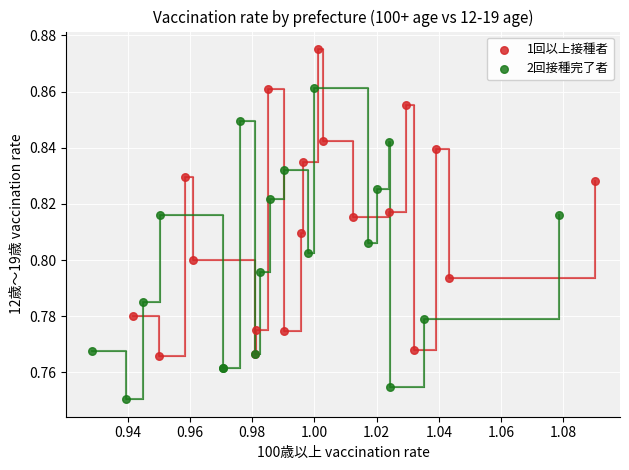

Which series contains the highest Y value?

1回以上接種者